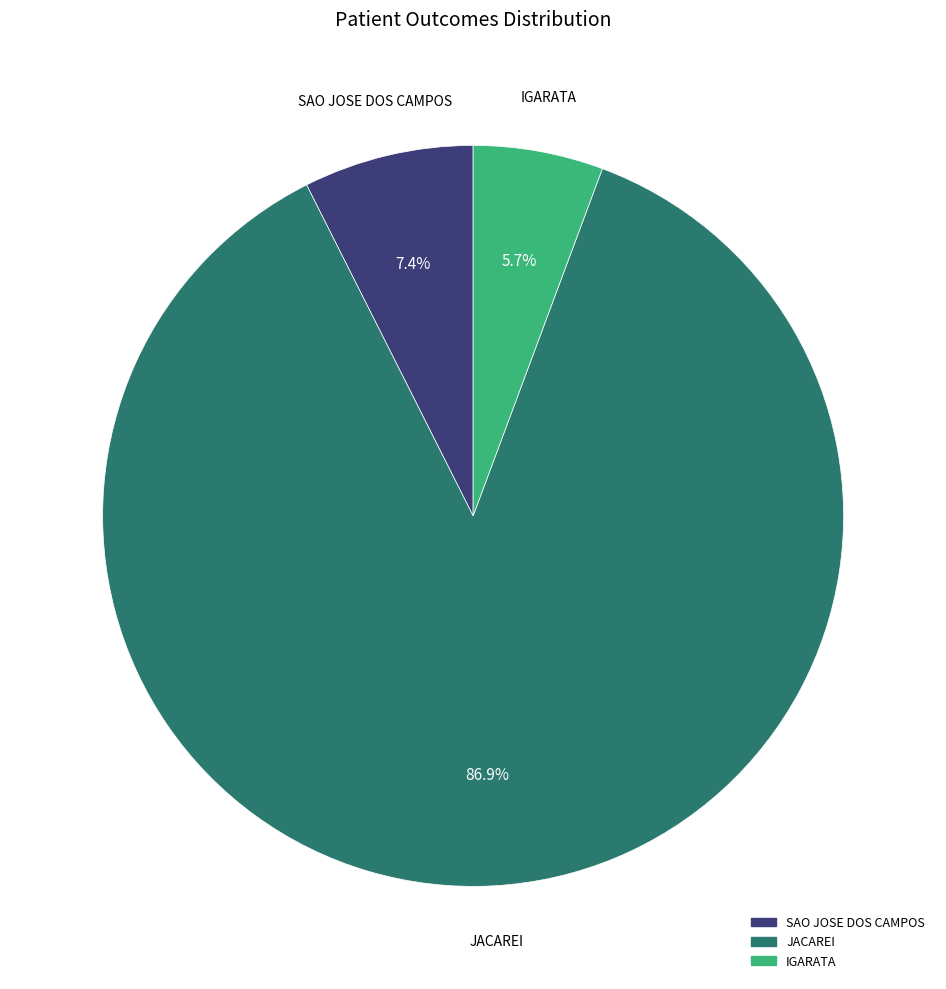

Is there a majority slice in this chart?

Yes